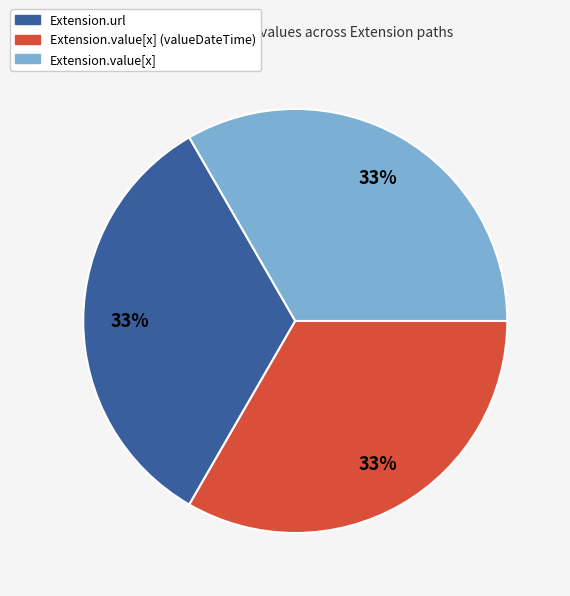

To the nearest percent, what is the average slice percentage?

33%